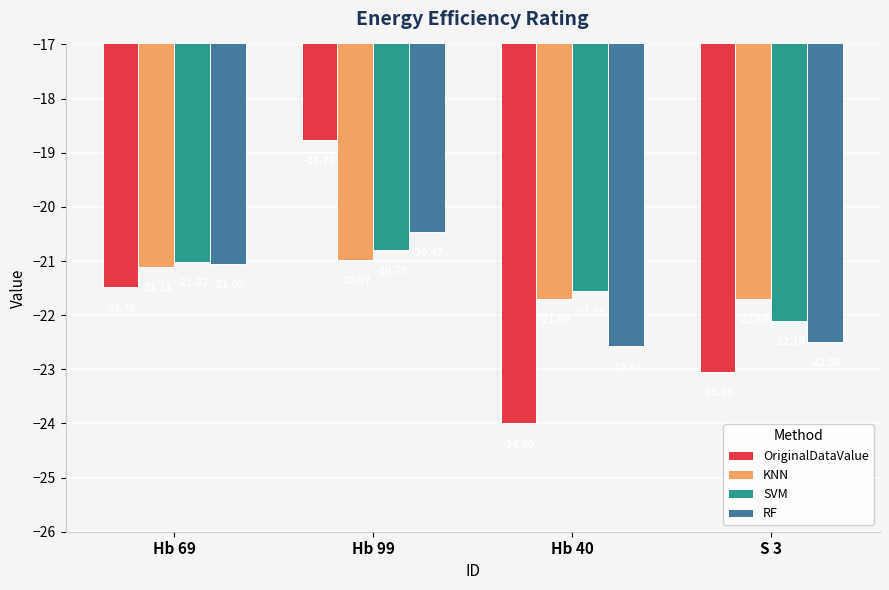

Rank the series at Hb 69 from lowest to highest value.

OriginalDataValue, KNN, RF, SVM